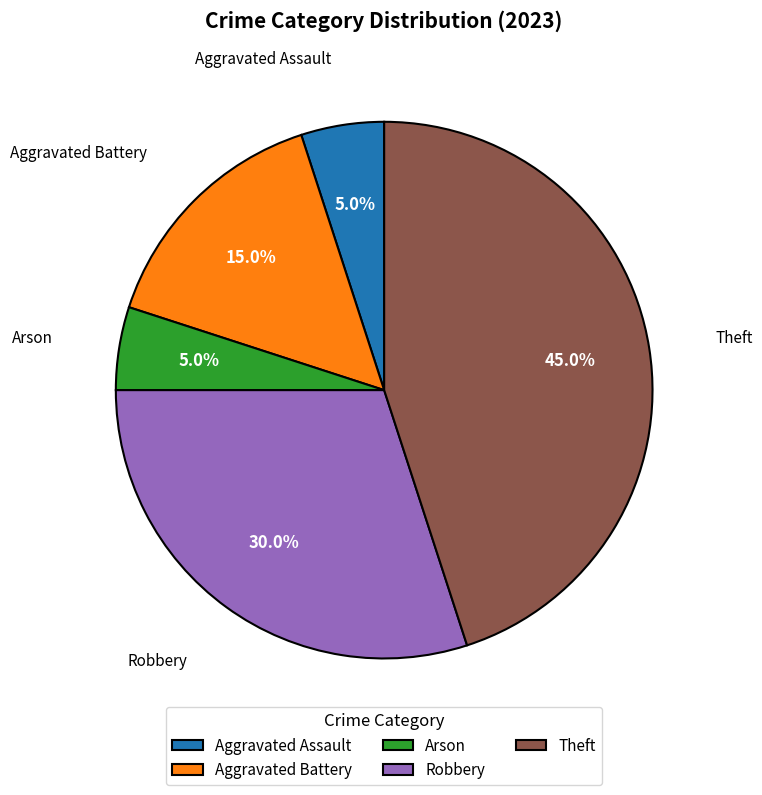

Between Aggravated Assault and Robbery, which is larger?

Robbery